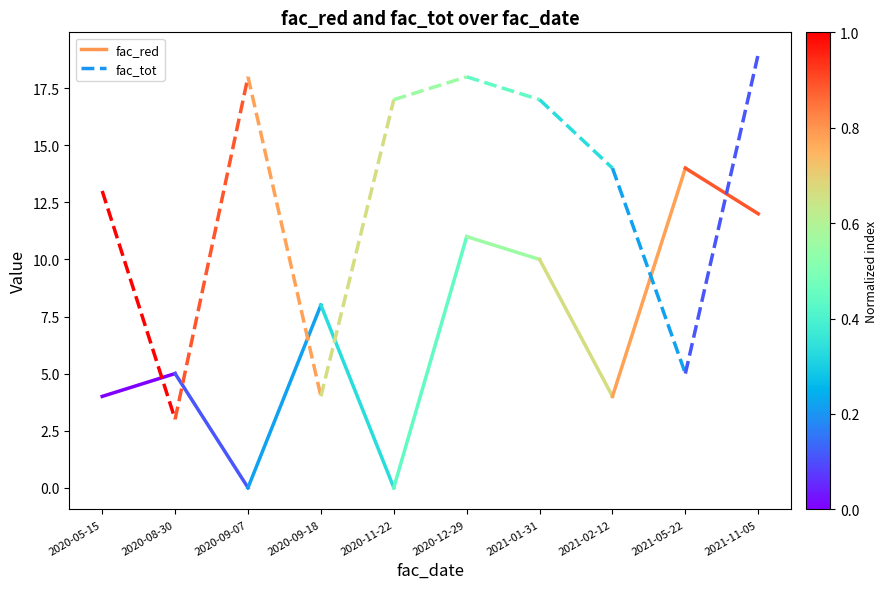

True or false: fac_red has a value of 7 at 2020-05-15.

False